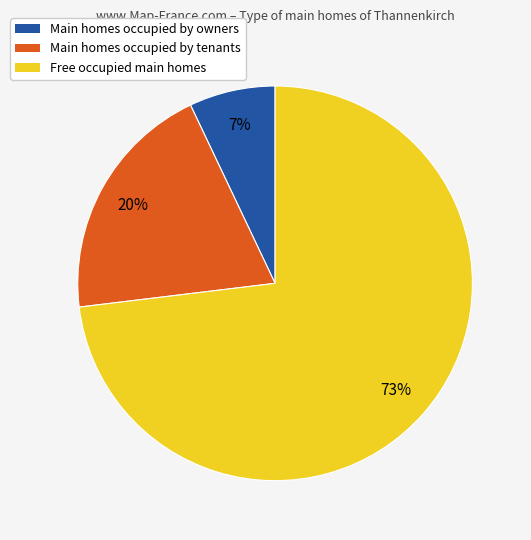

To the nearest percent, what is the difference between the largest and smallest slice percentages?

66%